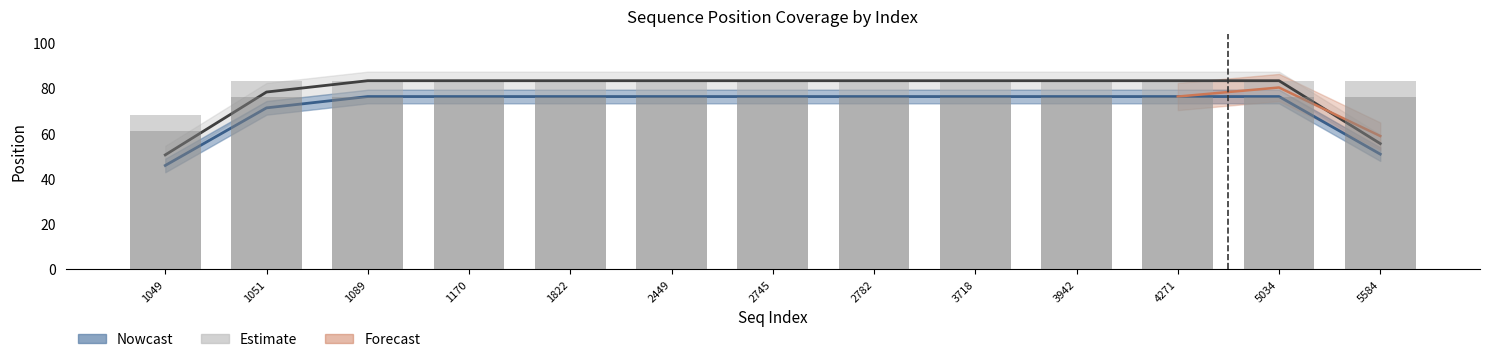

What is the sum of all end_position values?

1068.3